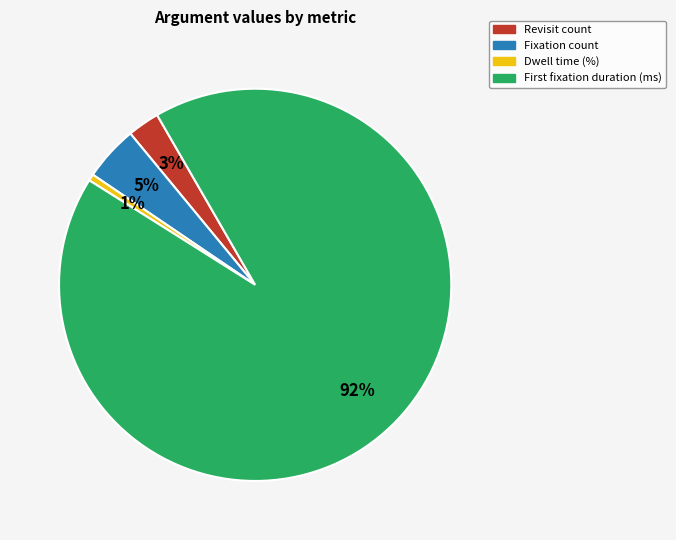

How many slices are in this pie chart?

4